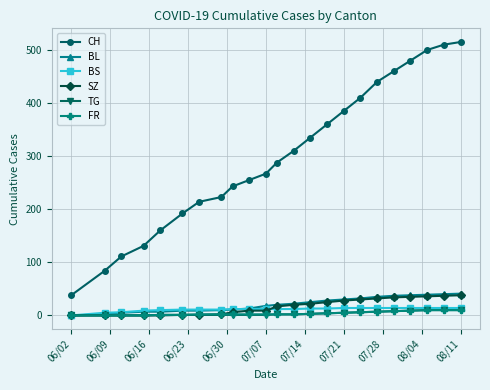

True or false: BS and CH intersect in this chart.

False